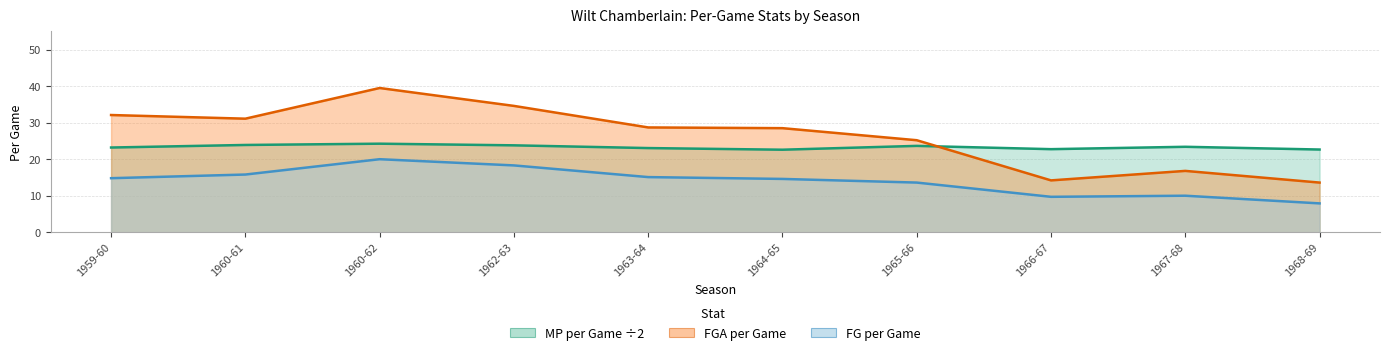

Reading right to left, what are all the values shown in this chart?

mp_per_game_y: 1968-69=22.6	1967-68=23.4	1966-67=22.8	1965-66=23.6	1964-65=22.6	1963-64=23.1	1962-63=23.8	1960-62=24.2	1960-61=23.9	1959-60=23.2
fga_per_game_y: 1968-69=13.6	1967-68=16.8	1966-67=14.2	1965-66=25.2	1964-65=28.5	1963-64=28.7	1962-63=34.6	1960-62=39.5	1960-61=31.1	1959-60=32.1
fg_per_game_y: 1968-69=7.9	1967-68=10.0	1966-67=9.7	1965-66=13.6	1964-65=14.6	1963-64=15.1	1962-63=18.3	1960-62=20.0	1960-61=15.8	1959-60=14.8